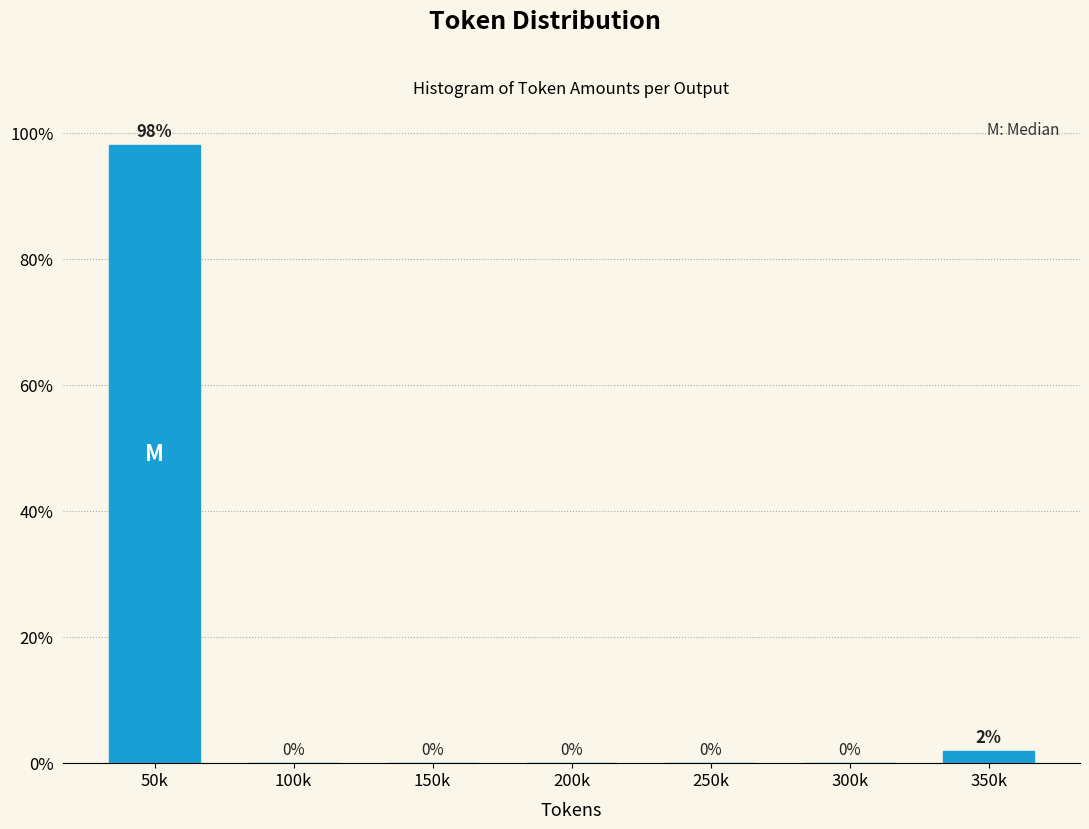

Which has a higher value, 200k or 350k?

350k